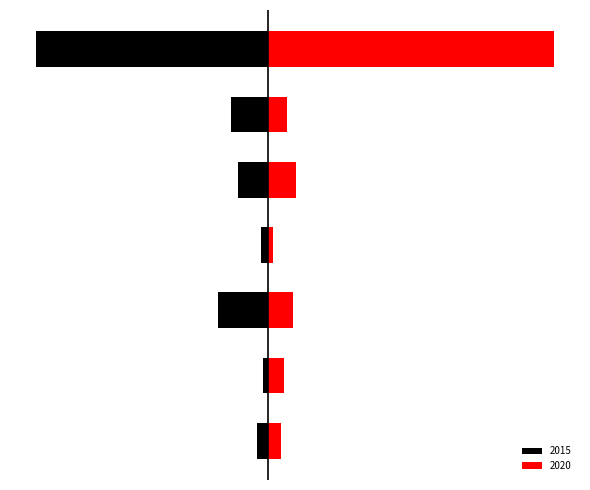

What is the approximate value of 2020 at Aggravated Assault, to the nearest 10?

10